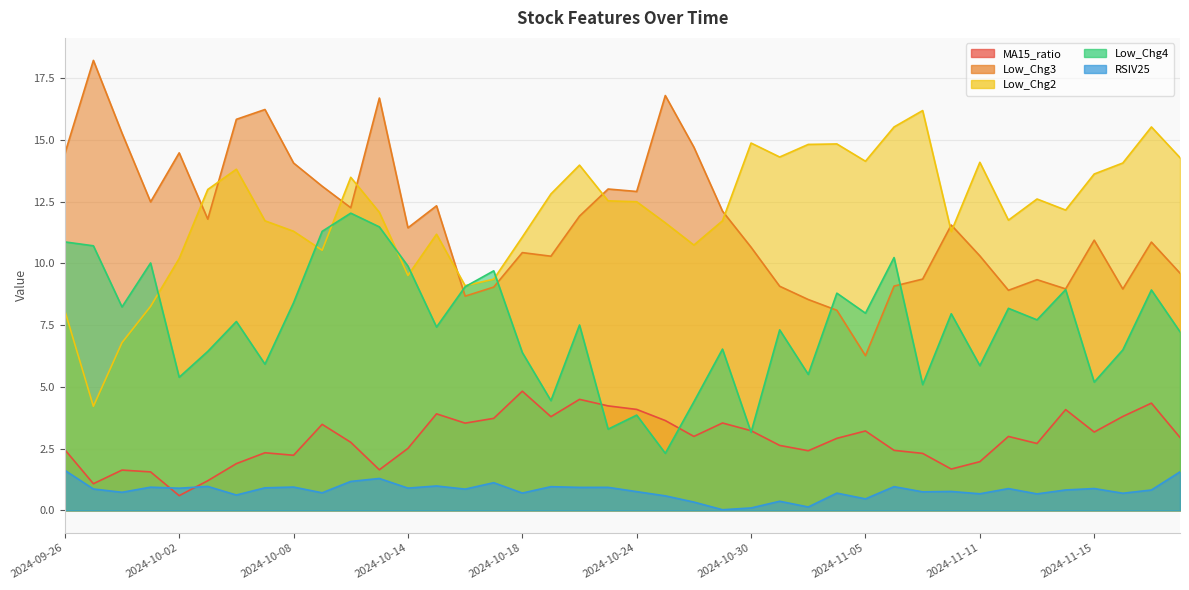

At which category is the sum across all series the highest?

2024-10-11